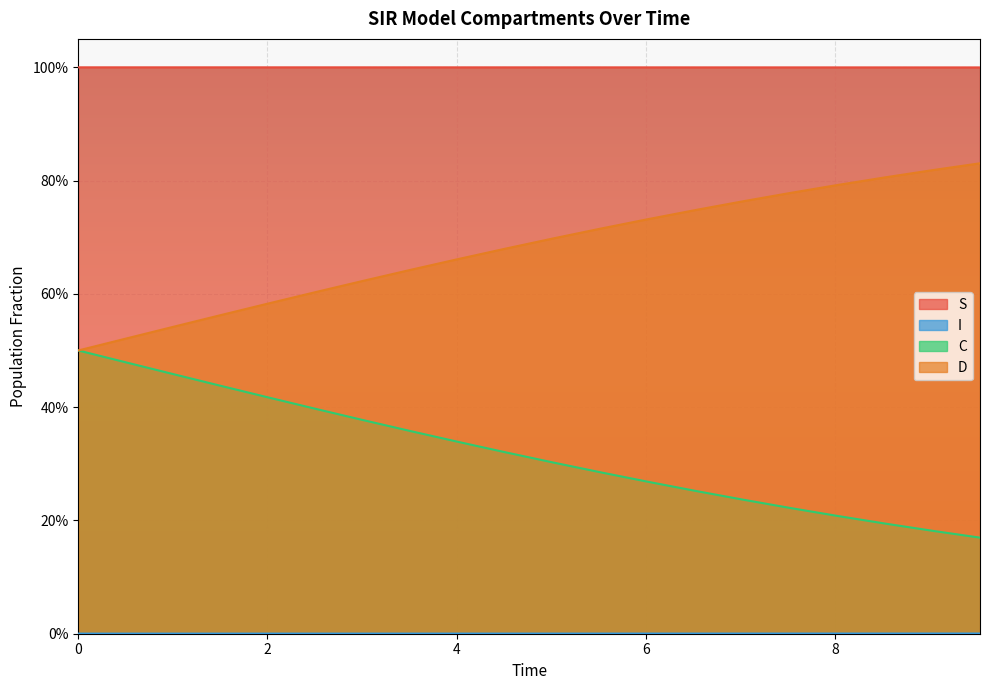

Is it true that I equals 0.0 at 10?

False